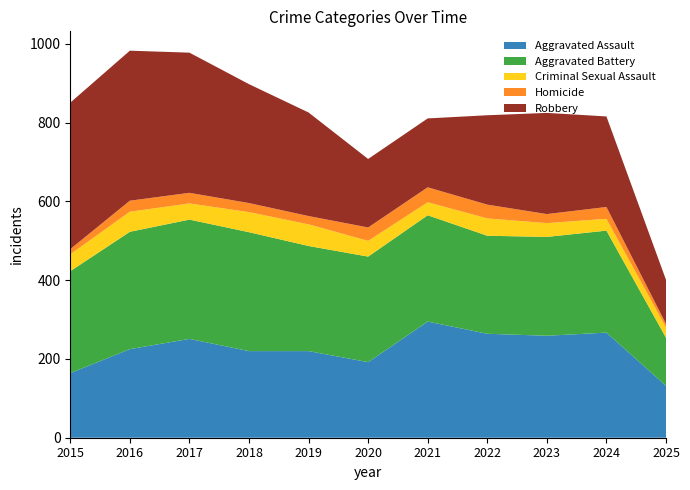

Reading left to right, extract all data points from this chart.

Aggravated Assault: 164	225	251	220	220	192	295	264	259	267	132
Aggravated Battery: 259	298	303	302	267	268	270	249	251	259	122
Criminal Sexual Assault: 43	51	41	51	55	40	33	44	35	30	26
Homicide: 13	28	27	23	21	34	38	35	23	30	9
Robbery: 372	381	356	302	263	174	175	227	257	230	112